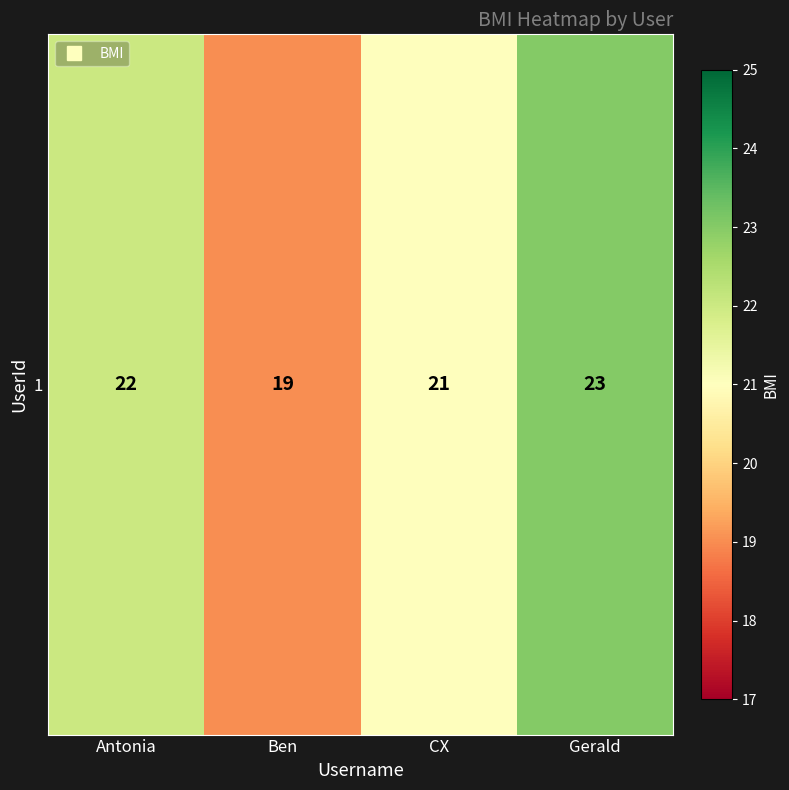

Rank the categories by value from highest to lowest.

Gerald, Antonia, CX, Ben